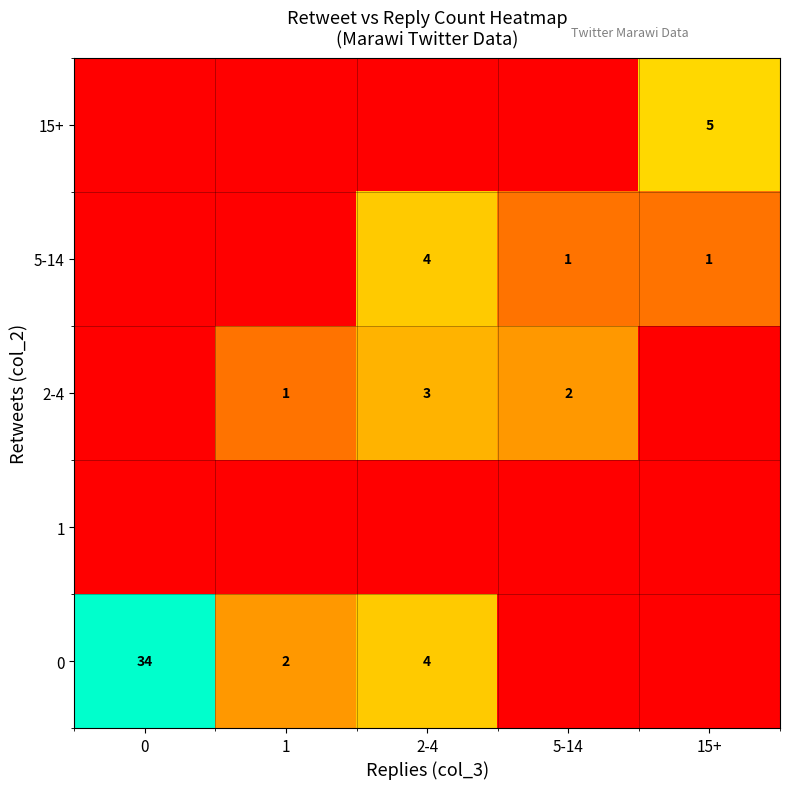

What is the difference between the 2-4 values at 1 and 2-4?

2